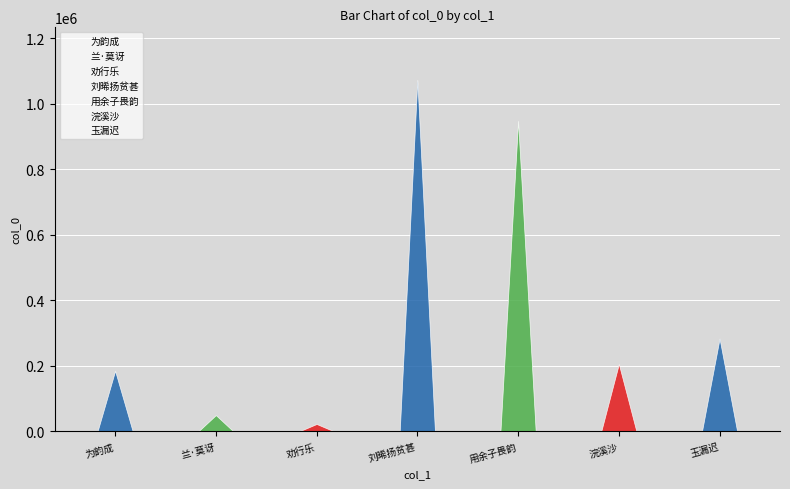

True or false: the data shows 89142 at 兰·莫讶春光不属侬.

False